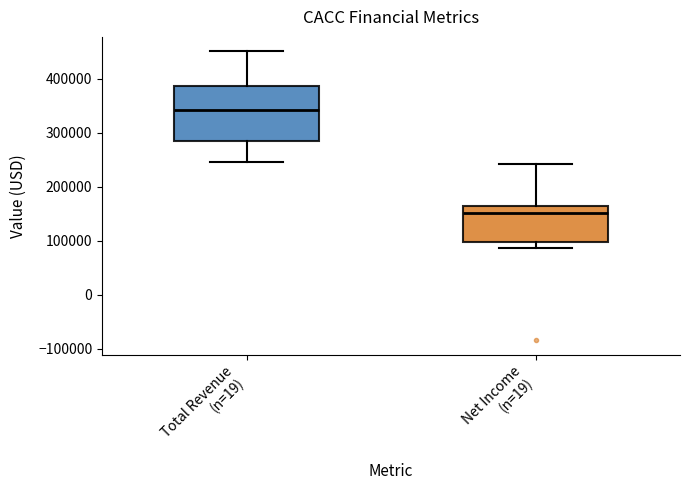

Where does the median line of the box for Net Income (n=19) sit on the y-axis? The values are not printed on the chart, so give them approximately, as read against the axis.

150000